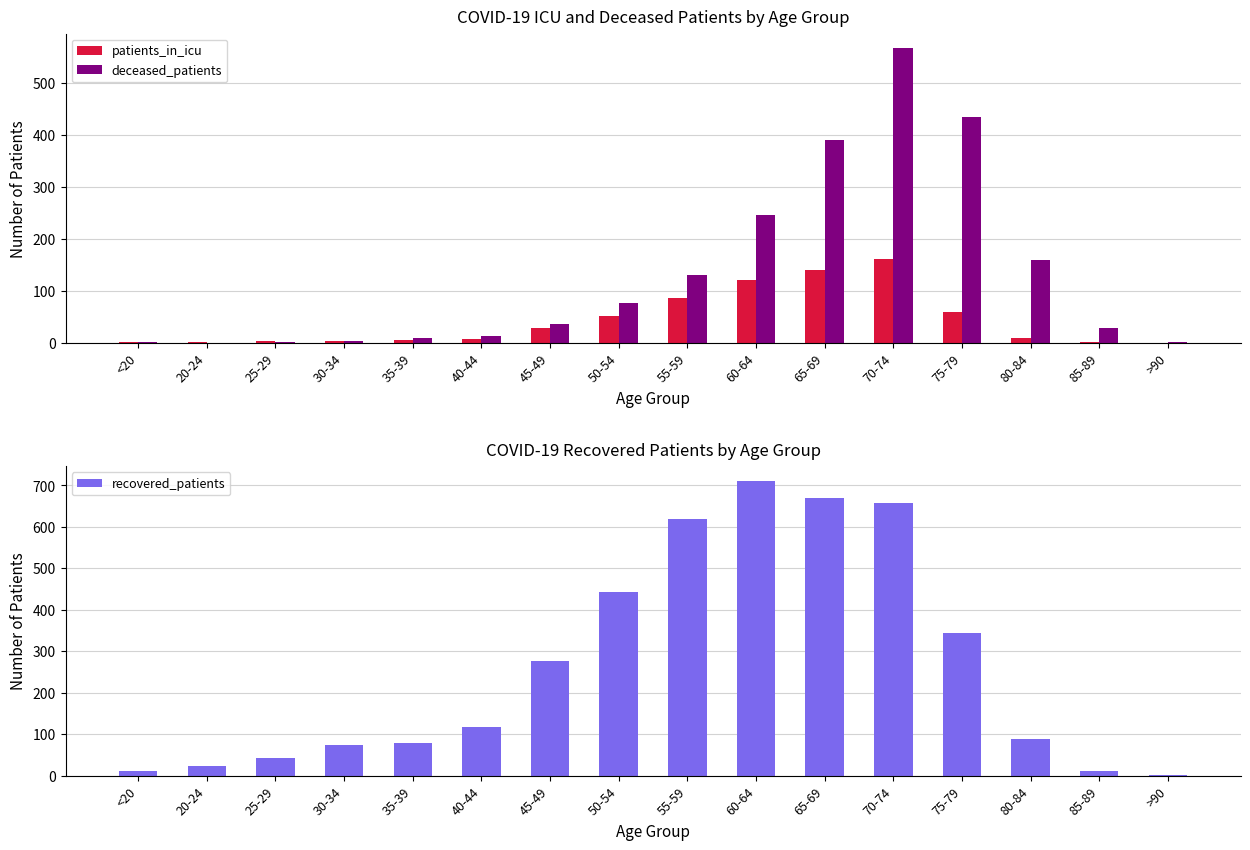

Reading left to right, what are all the values shown in this chart?

patients_in_icu: 2	1	4	3	6	8	29	51	86	122	140	162	60	9	1	0
deceased_patients: 1	0	2	3	9	14	36	76	131	246	390	567	435	160	29	2
recovered_patients: 11	24	42	75	78	118	277	444	619	711	669	657	345	89	12	2